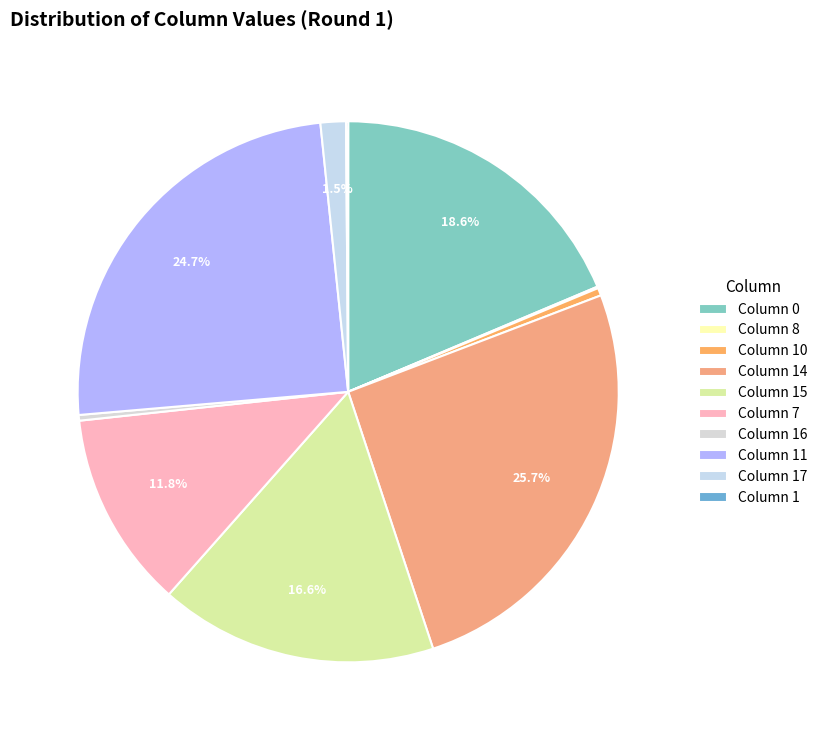

How many slices are in this pie chart?

9